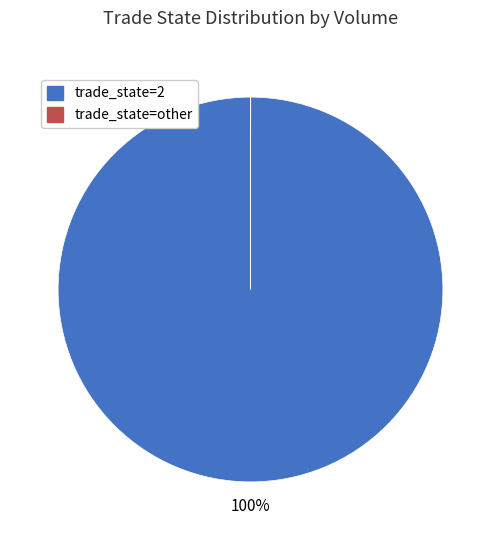

Is it true that trade_state=2 is 91% of the pie?

False